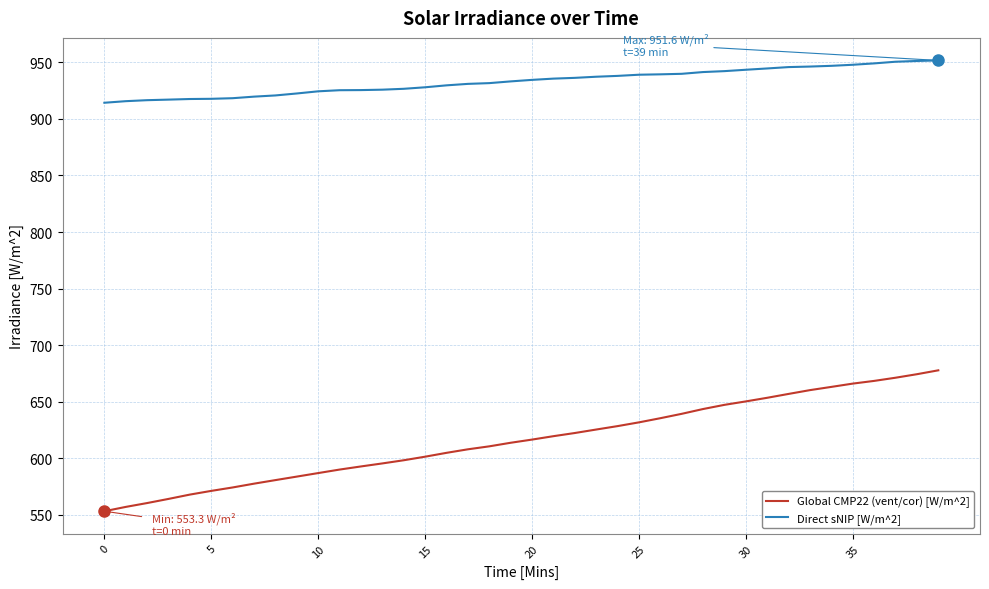

Rank the series by their average value, from highest to lowest.

Direct sNIP [W/m^2], Global CMP22 (vent/cor) [W/m^2]